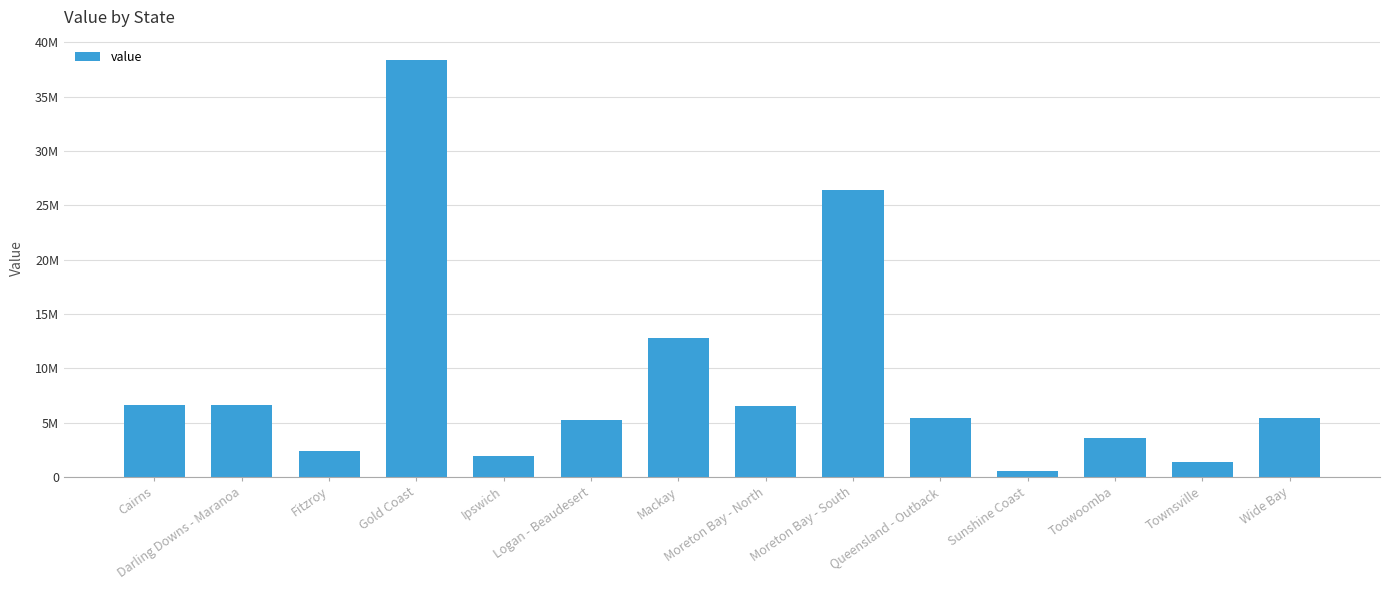

List the labels in order of value, smallest first.

Sunshine Coast, Townsville, Ipswich, Fitzroy, Toowoomba, Logan - Beaudesert, Queensland - Outback, Wide Bay, Moreton Bay - North, Cairns, Darling Downs - Maranoa, Mackay, Moreton Bay - South, Gold Coast